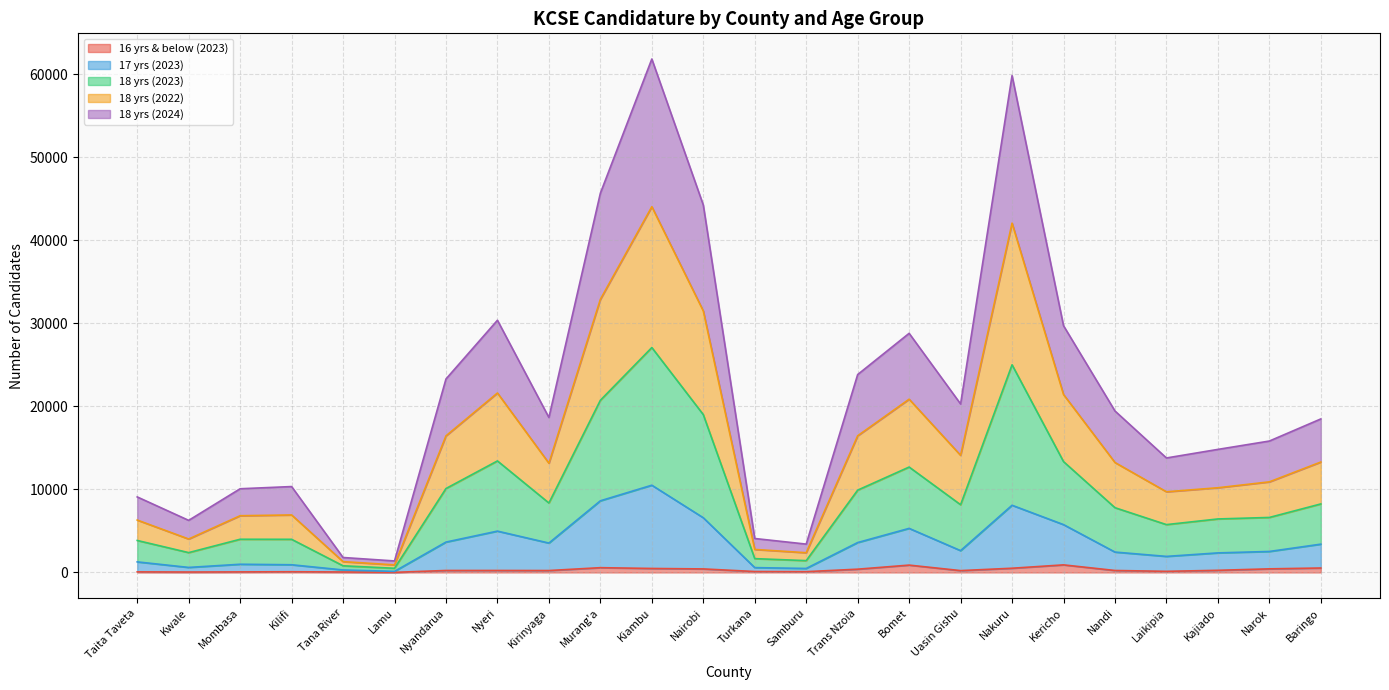

Is the value of 16 yrs & below (2023) at Kiambu greater than the value of 17 yrs (2023) at Nairobi?

No